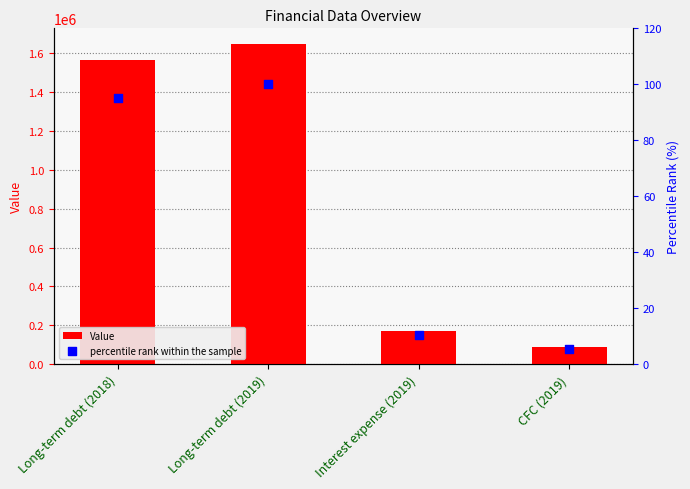

What are all the series names shown in the legend?

Value, percentile rank within the sample